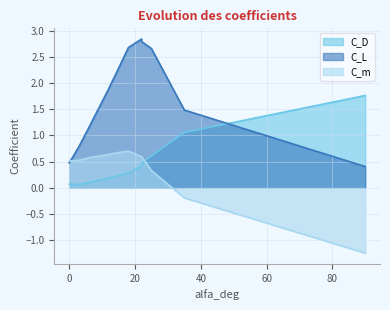

Reading left to right, what are all the values shown in this chart?

C_D: 0.1	0.1	0.1	0.2	0.2	0.3	0.4	0.5	0.6	1.1	1.8
C_L: 0.5	0.8	1.2	1.9	2.3	2.7	2.8	2.8	2.7	1.5	0.4
C_m: 0.5	0.5	0.6	0.6	0.7	0.7	0.6	0.6	0.3	-0.2	-1.2